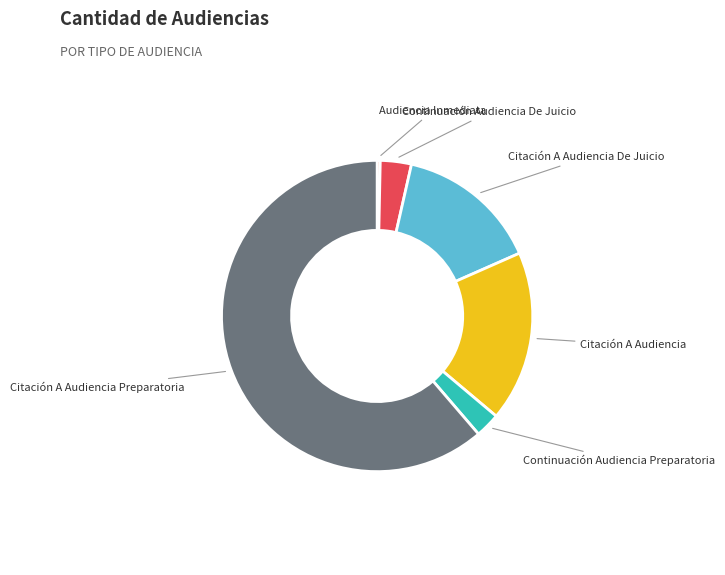

Is there any slice that represents more than half of the pie?

Yes